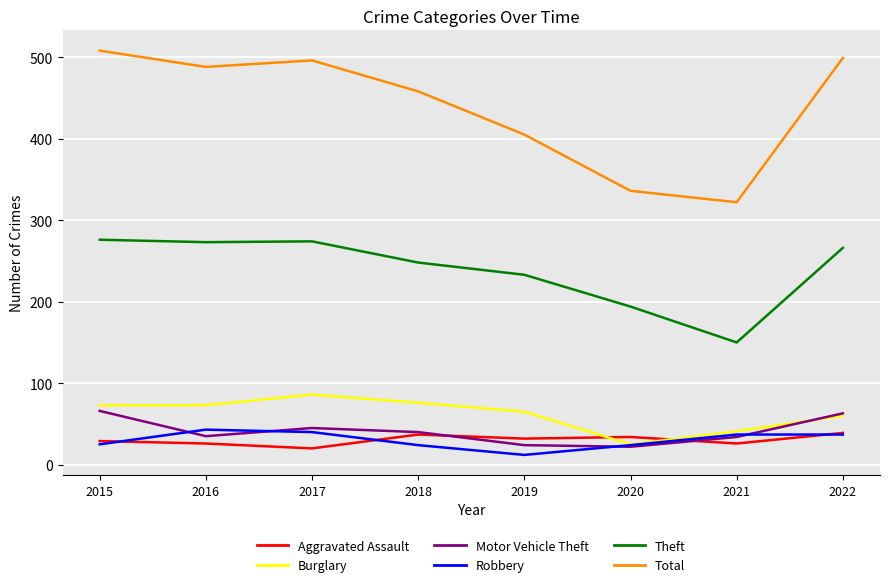

True or false: Theft and Burglary cross at least once.

False